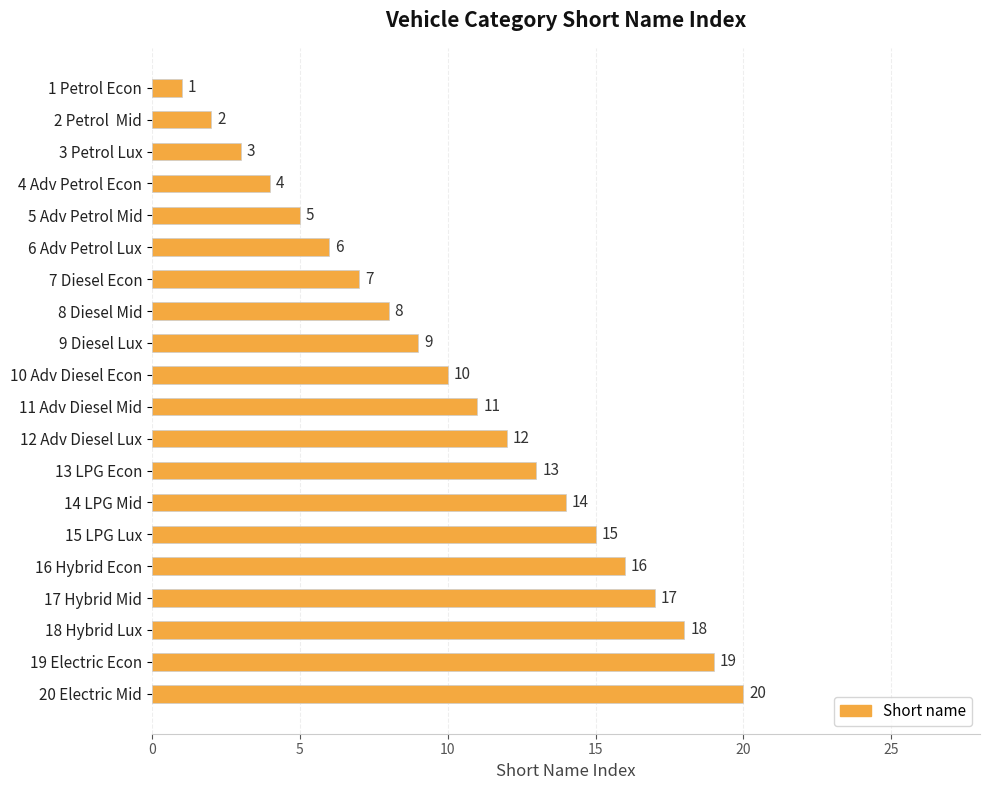

Count the number of categories in the chart.

20